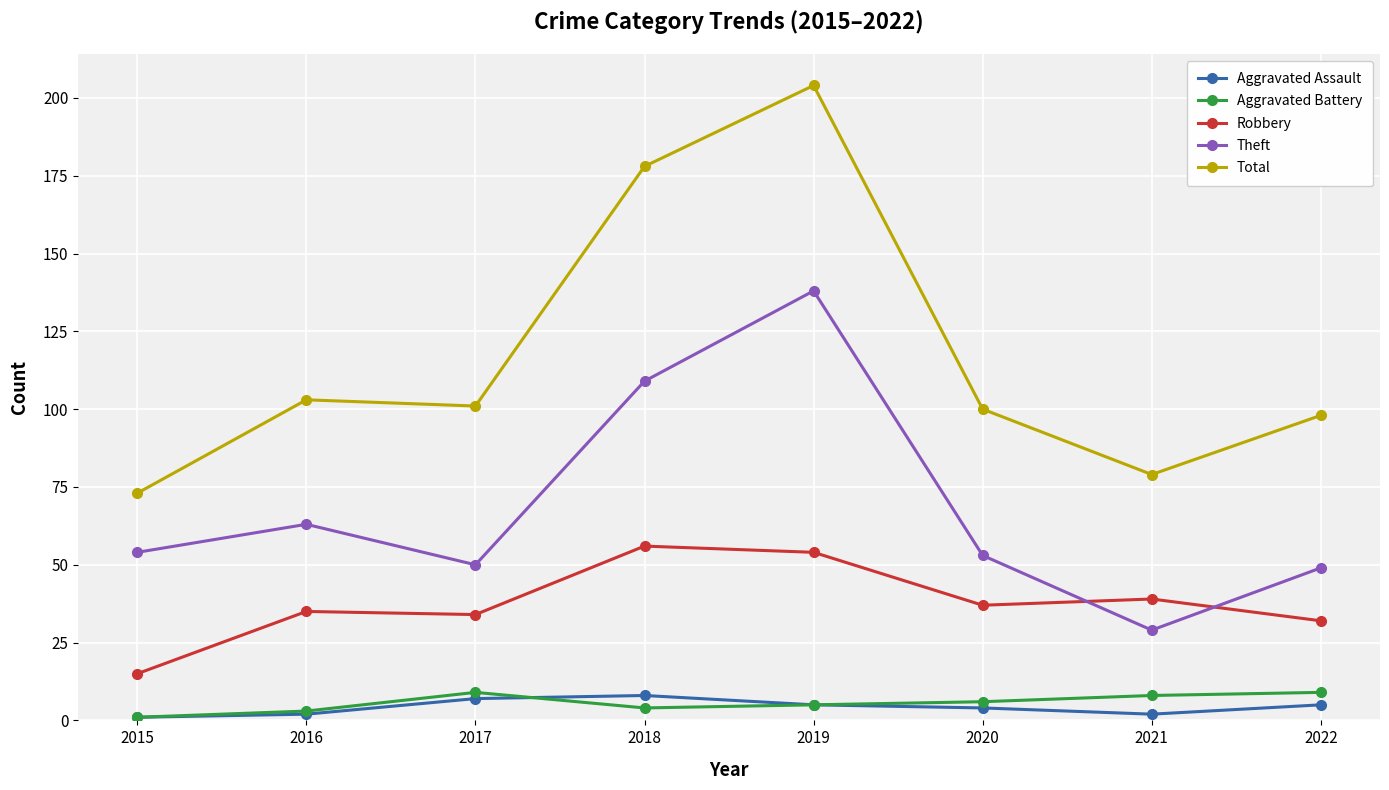

How many Aggravated Assault values are between 2 and 7?

6